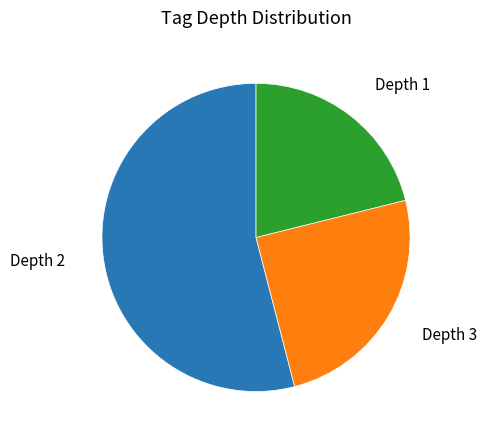

Does any single category account for the majority?

Yes